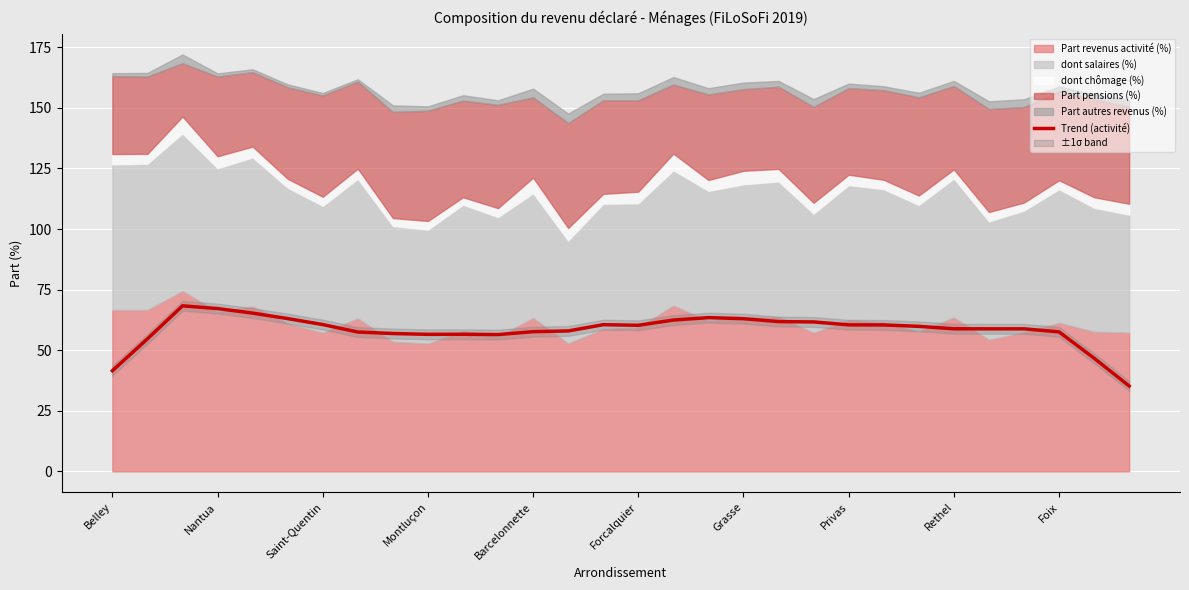

Read the Trend (activité) value at Belley.

41.5